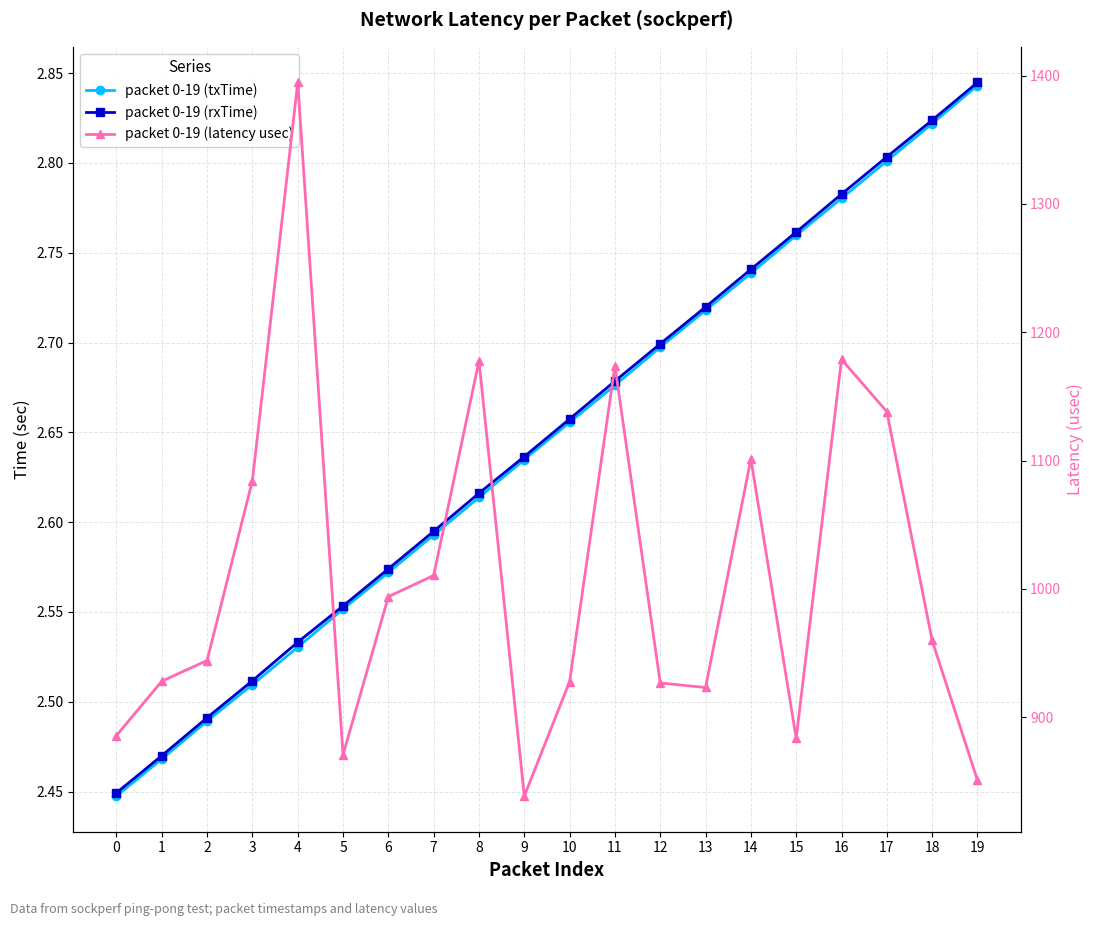

The value of packet 0-19 (txTime) at 2 is 1.6. True or false?

False